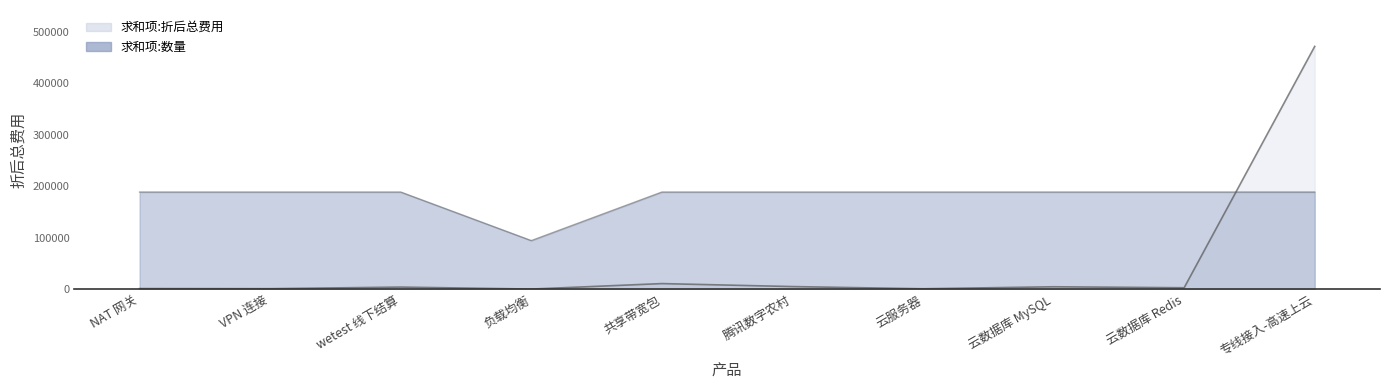

Which series has the widest spread of values?

求和项:折后总费用